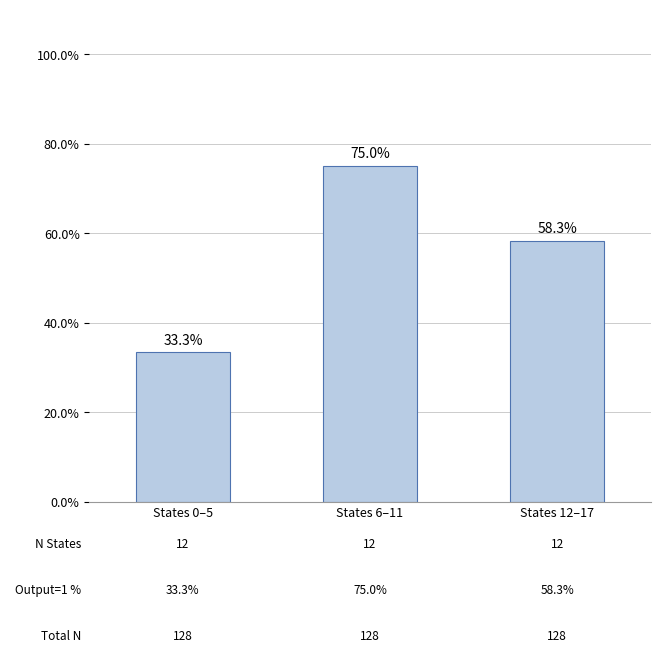

Rank the categories by value from highest to lowest.

States 6–11, States 12–17, States 0–5